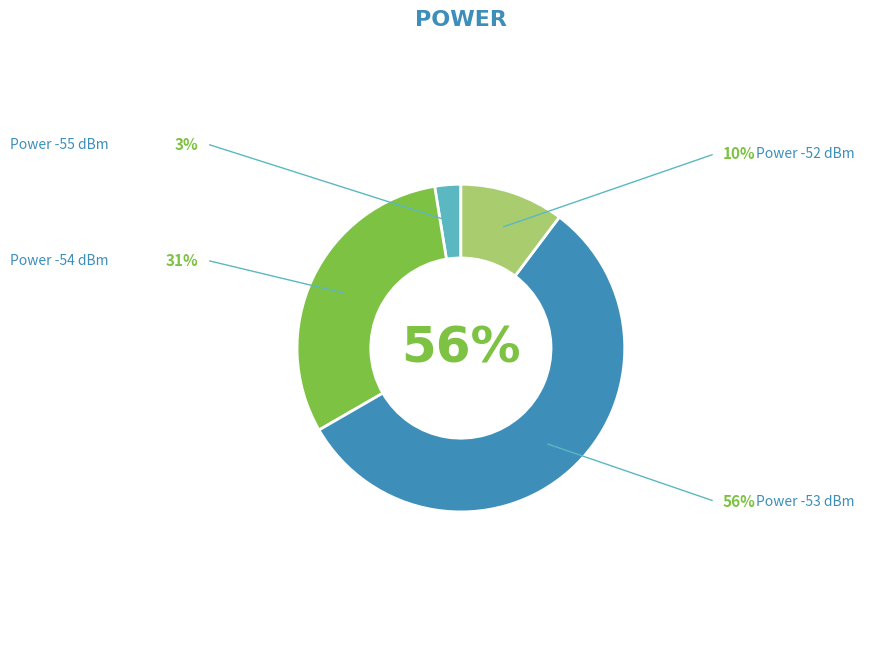

Count the number of slices in the pie.

4